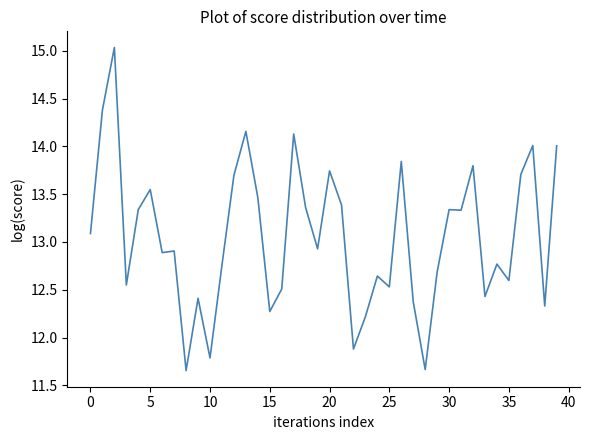

What is the greatest value displayed?

15.0